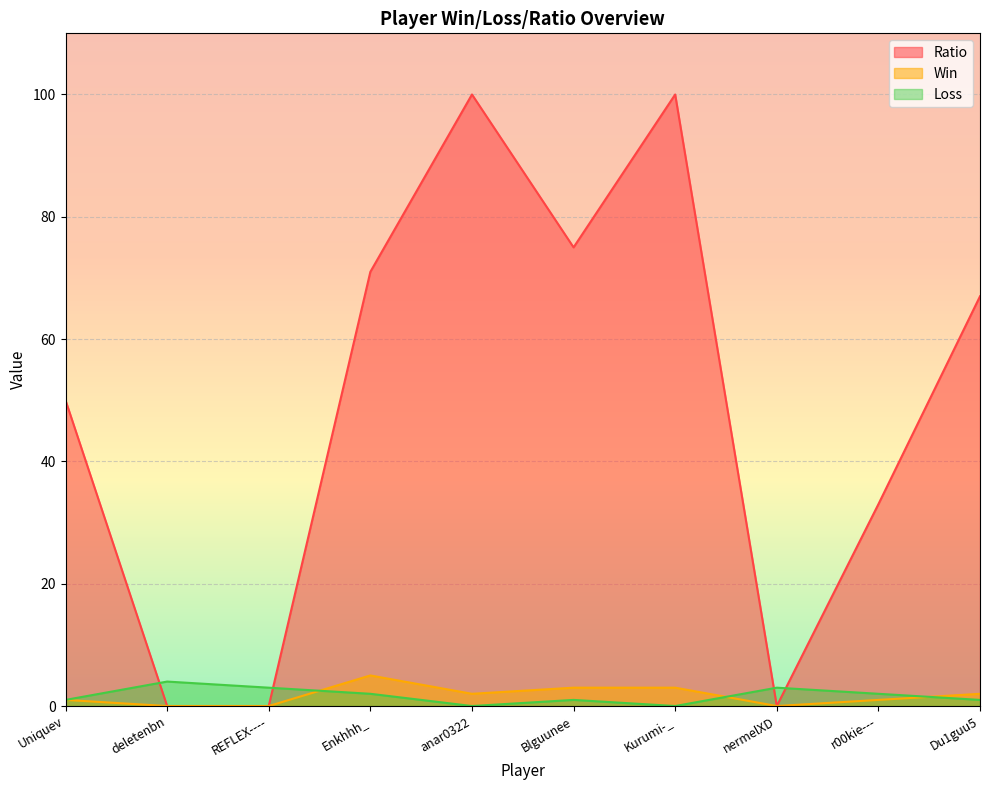

At which label is Ratio closest to 50?

Uniquev